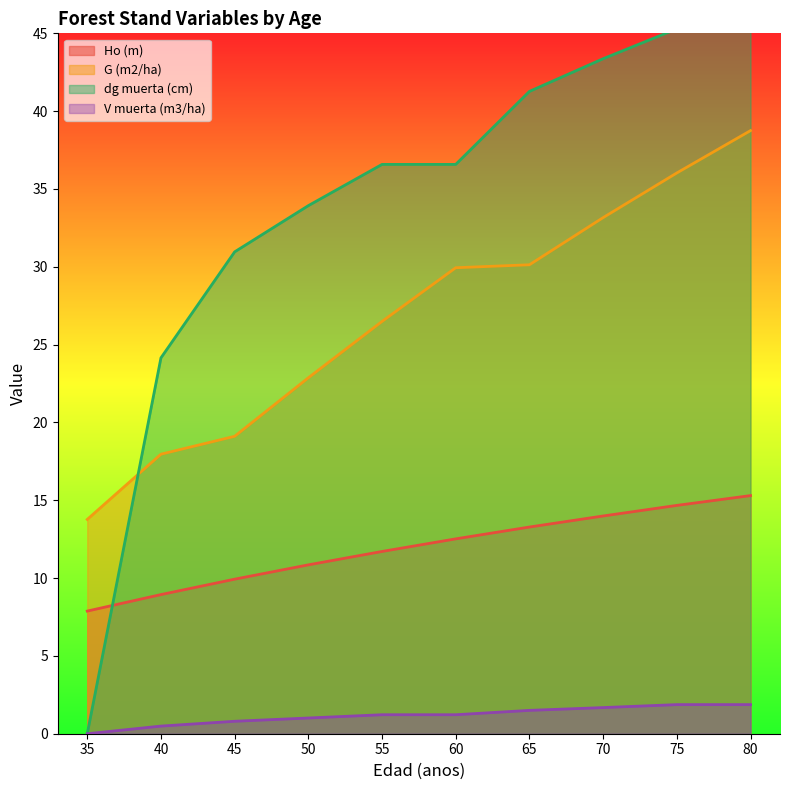

Reading left to right, what are all the values shown in this chart?

Ho (m): 35=7.9	40=8.9	45=9.9	50=10.8	55=11.7	60=12.5	65=13.3	70=14.0	75=14.7	80=15.3
G (m2/ha): 35=13.8	40=18.0	45=19.1	50=22.9	55=26.5	60=29.9	65=30.1	70=33.2	75=36.0	80=38.8
dg muerta (cm): 35=0.0	40=24.1	45=31.0	50=33.9	55=36.6	60=36.6	65=41.3	70=43.4	75=45.3	80=45.3
V muerta (m3/ha): 35=0.0	40=0.5	45=0.8	50=1.0	55=1.2	60=1.2	65=1.5	70=1.7	75=1.9	80=1.9